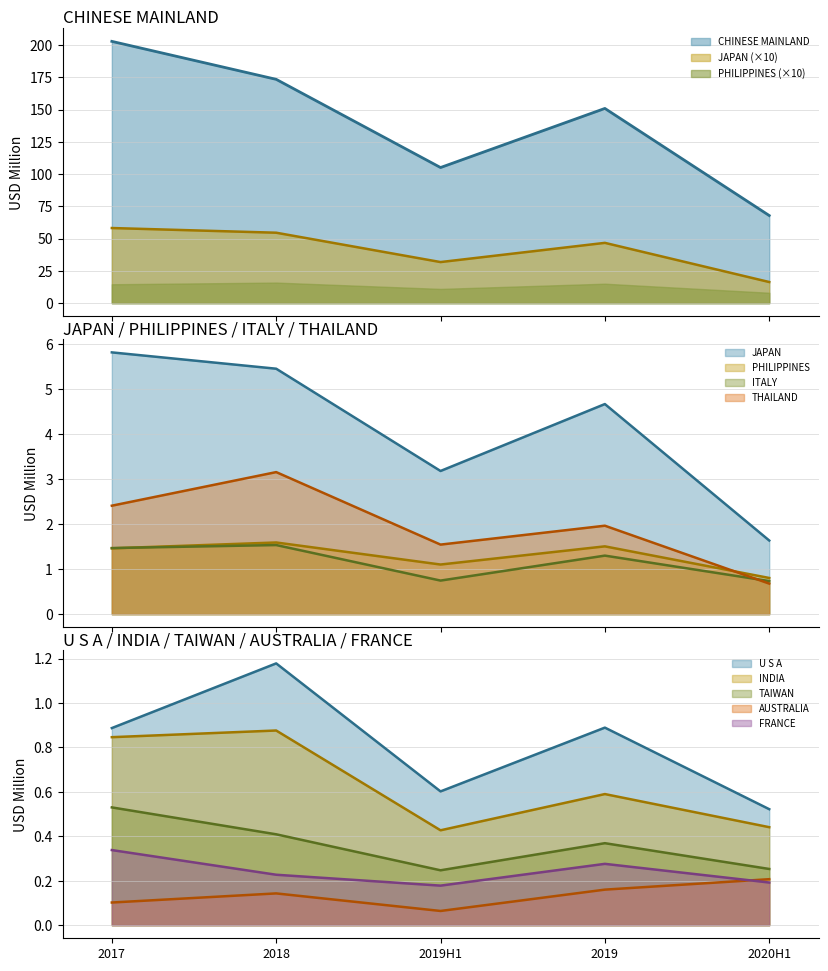

True or false: 201812 (USD M) has more than 0 points higher than both neighbors.

True